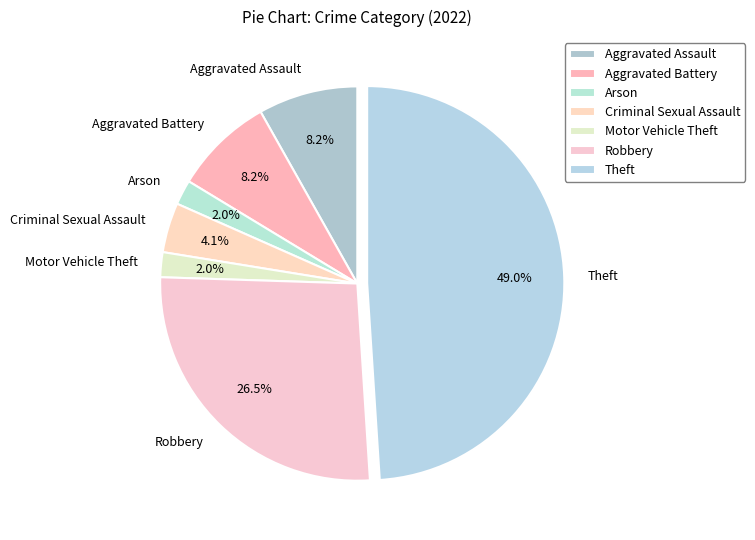

Is Robbery the majority of the pie?

No